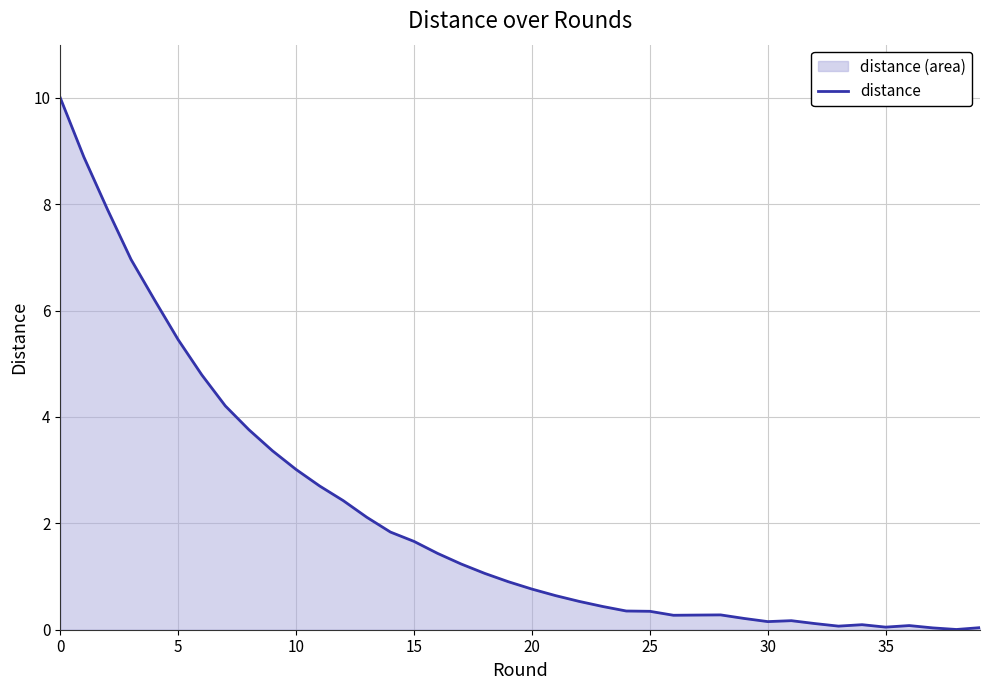

Reading right to left, what are all the values shown in this chart?

0.0	0.0	0.0	0.1	0.0	0.1	0.1	0.1	0.2	0.2	0.2	0.3	0.3	0.3	0.3	0.4	0.4	0.5	0.6	0.8	0.9	1.1	1.2	1.4	1.7	1.8	2.1	2.4	2.7	3.0	3.4	3.8	4.2	4.8	5.5	6.2	7.0	7.9	8.9	10.0